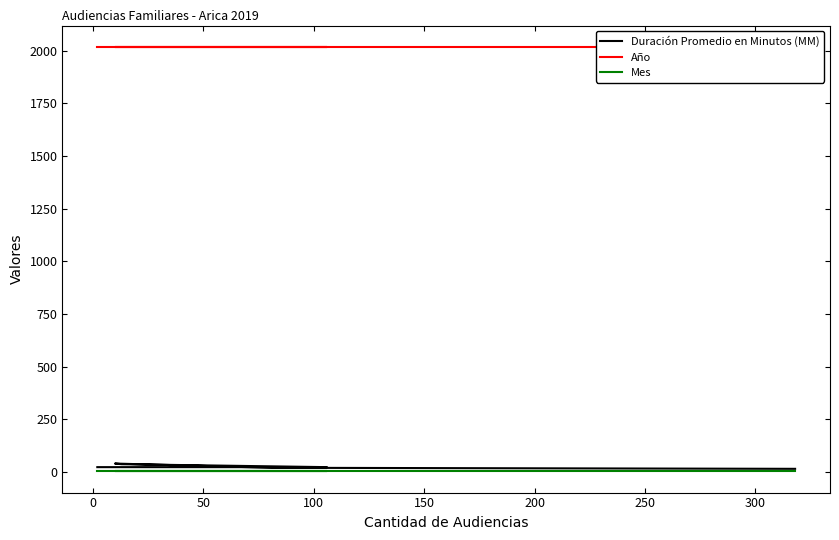

What is the value of the Mes point at the 6th from the left?

3